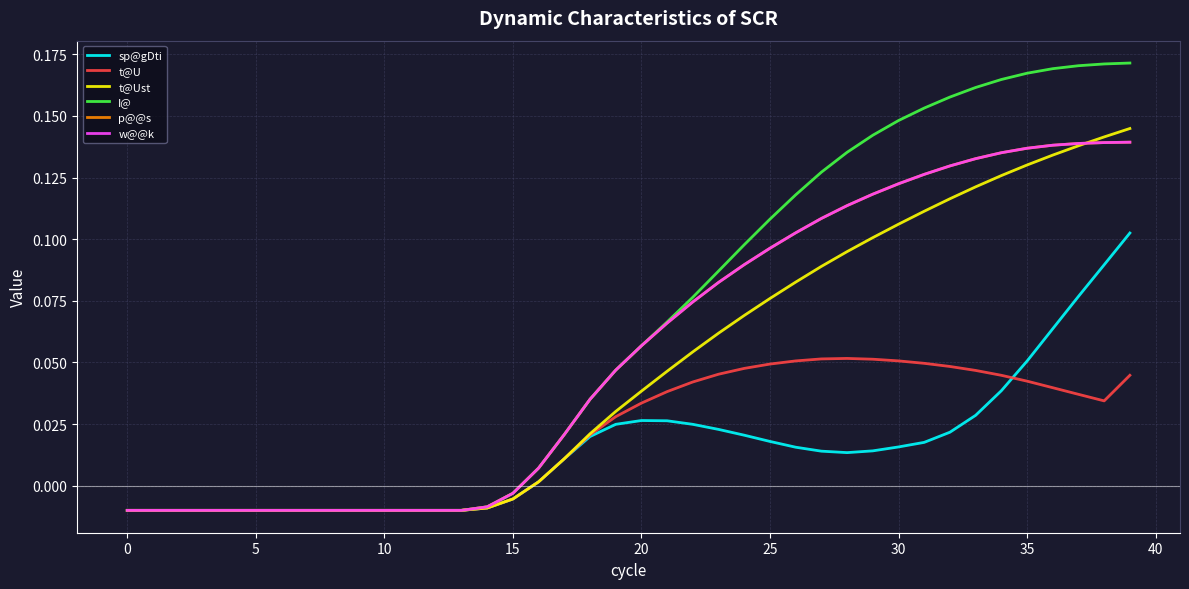

Which series has the largest total across all categories?

I@